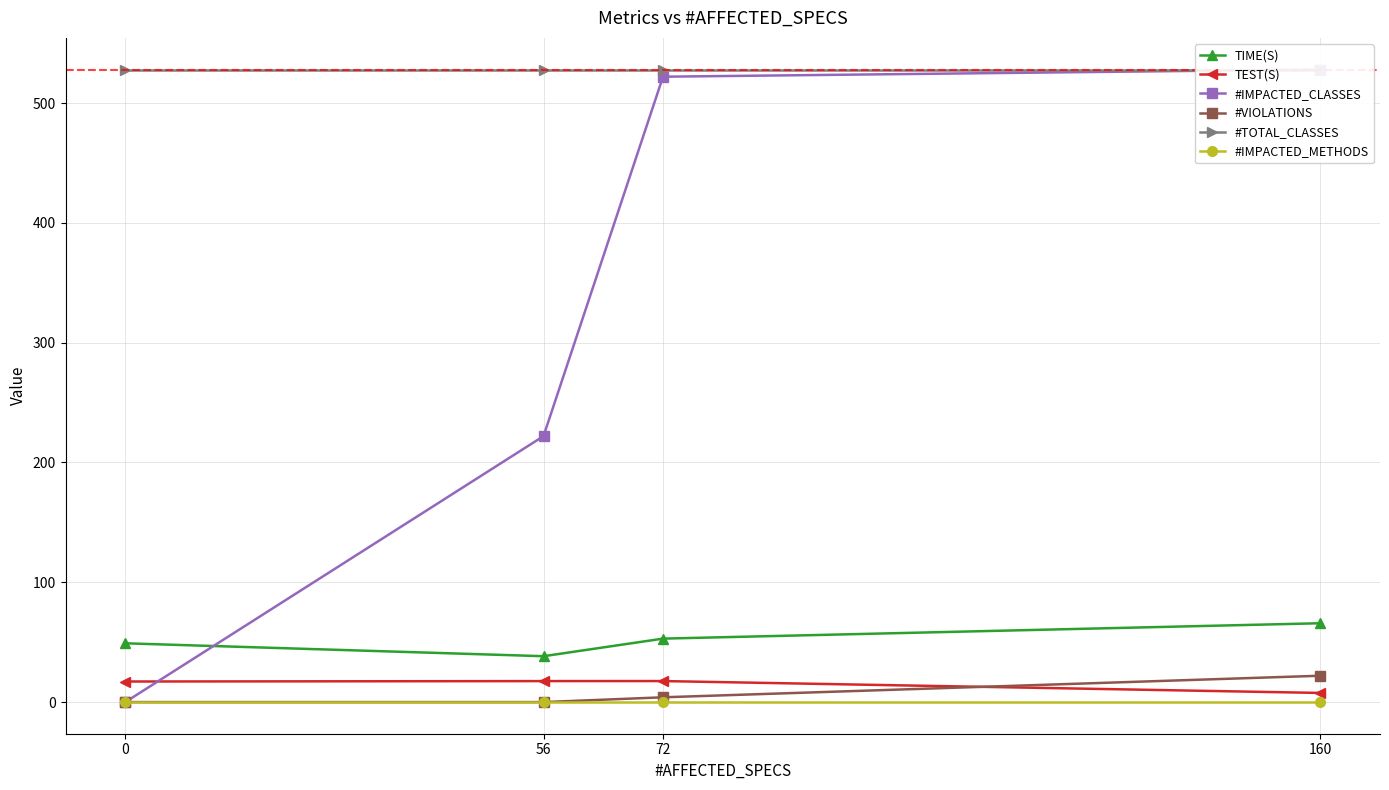

What are all the series names shown in the legend?

TIME(S), TEST(S), #IMPACTED_CLASSES, #VIOLATIONS, #TOTAL_CLASSES, #IMPACTED_METHODS